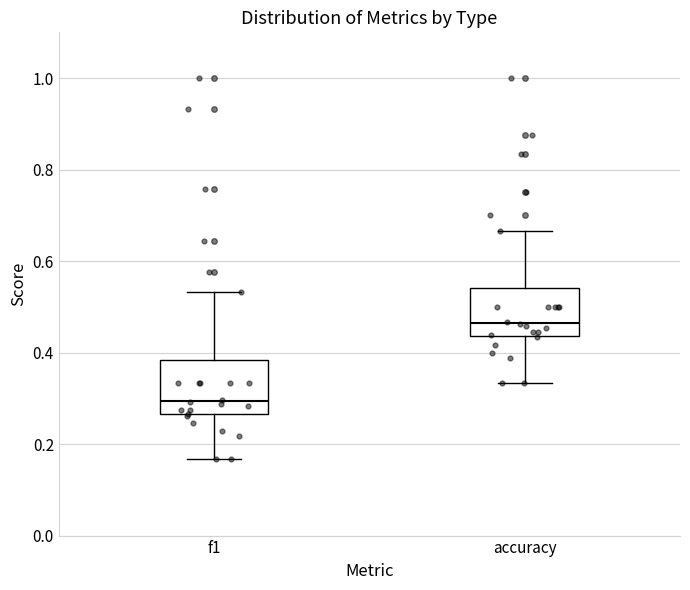

Reading left to right, transcribe this box plot: for each box, give where its median line is, the range the box spans, and where its two whiskers end, as read against the y-axis. The values are not printed on the chart, so give them approximately, as read against the axis.

f1: median 0.30, box 0.26 to 0.38, whiskers 0.16 to 0.54
accuracy: median 0.46, box 0.44 to 0.54, whiskers 0.34 to 0.66